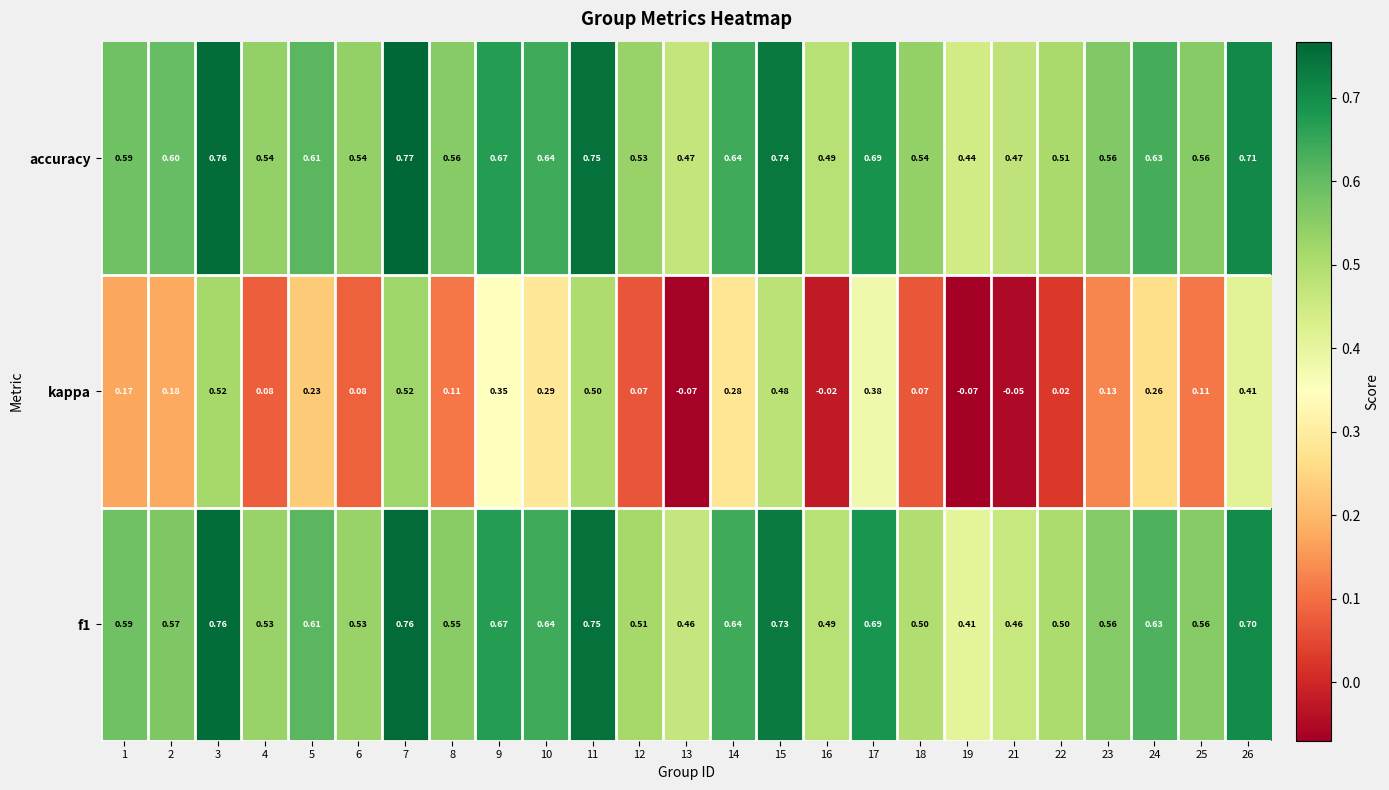

Which series has the largest total across all categories?

accuracy